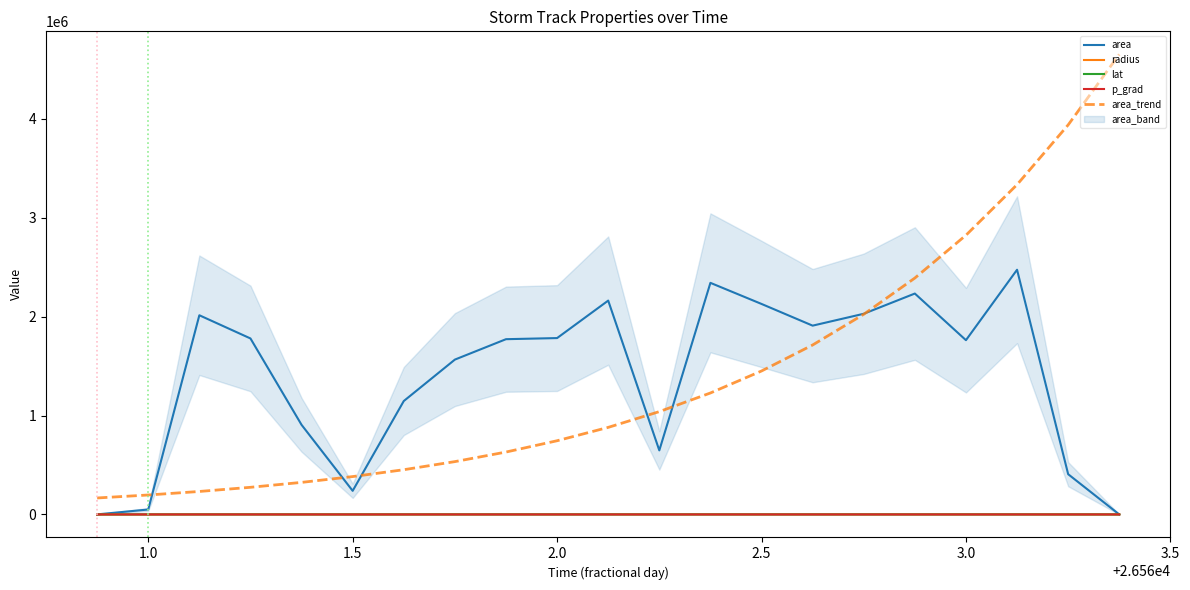

What are all the series names shown in the legend?

area, radius, lat, p_grad, area_trend